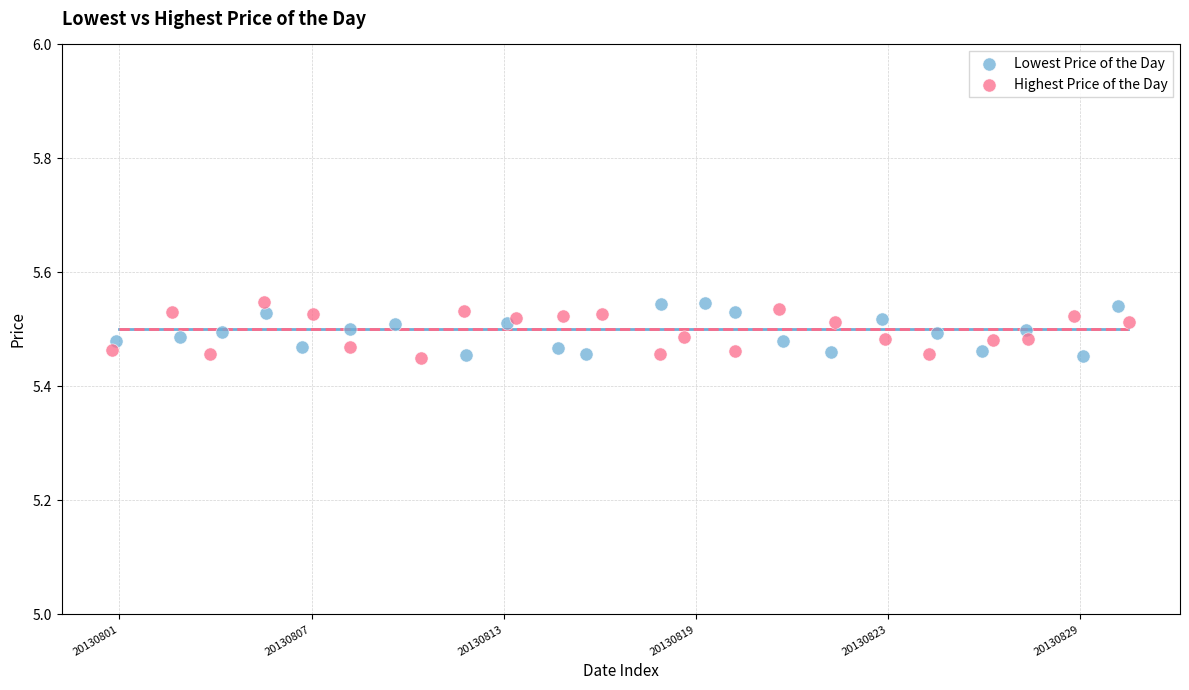

What are all the series names shown in the legend?

Lowest Price of the Day, Highest Price of the Day